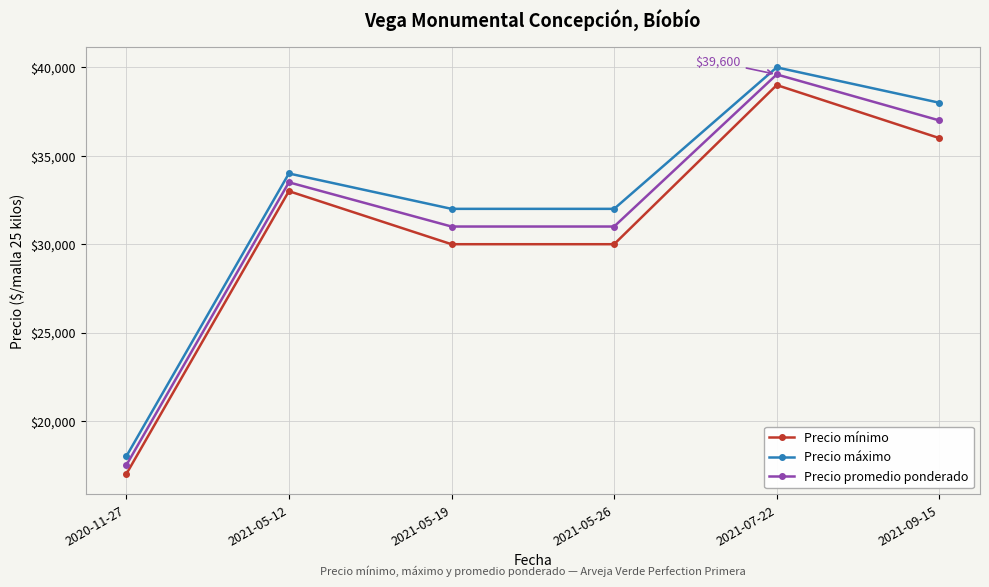

What is the approximate value of Precio máximo at 2021-05-19, to the nearest 10?

32000